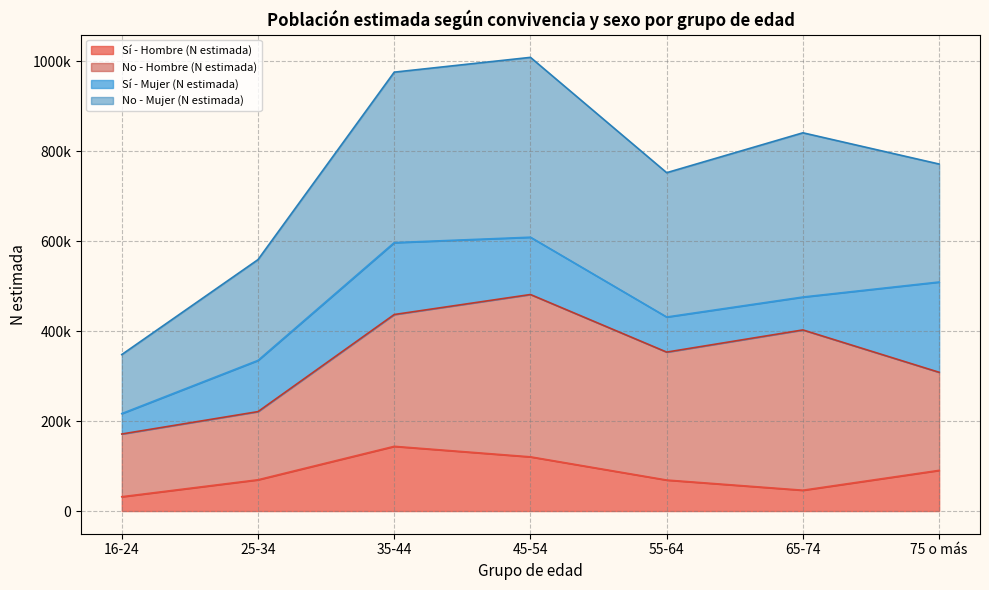

True or false: Sí - Hombre (N estimada) and No - Mujer (N estimada) intersect in this chart.

False